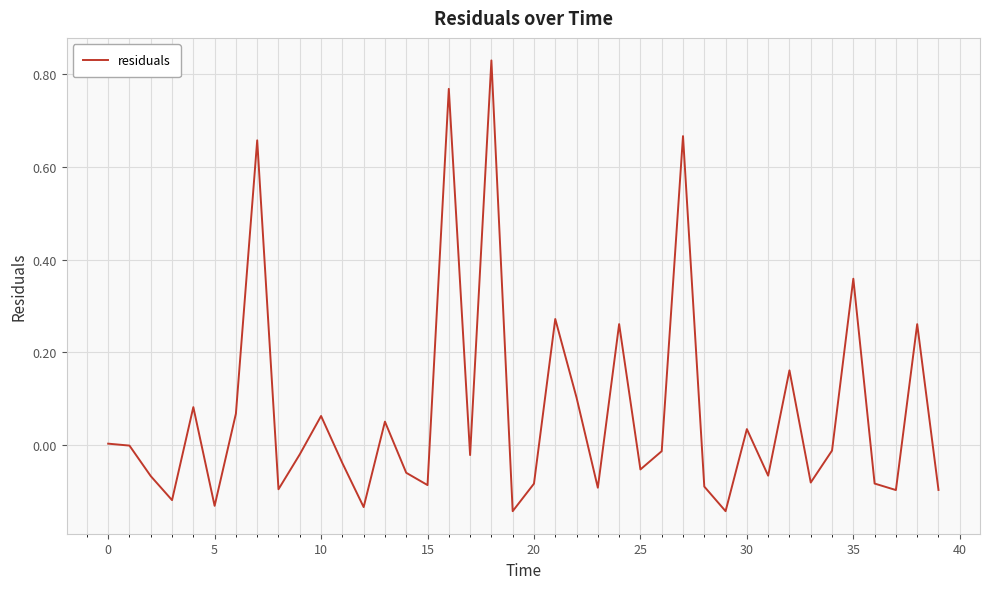

What is the difference between the maximum and minimum values?

1.0